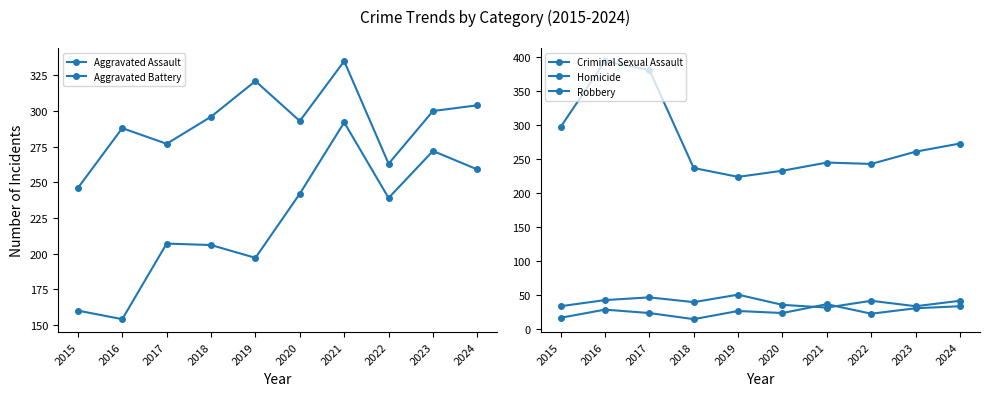

How many intersections are there between Aggravated Assault and Robbery?

4